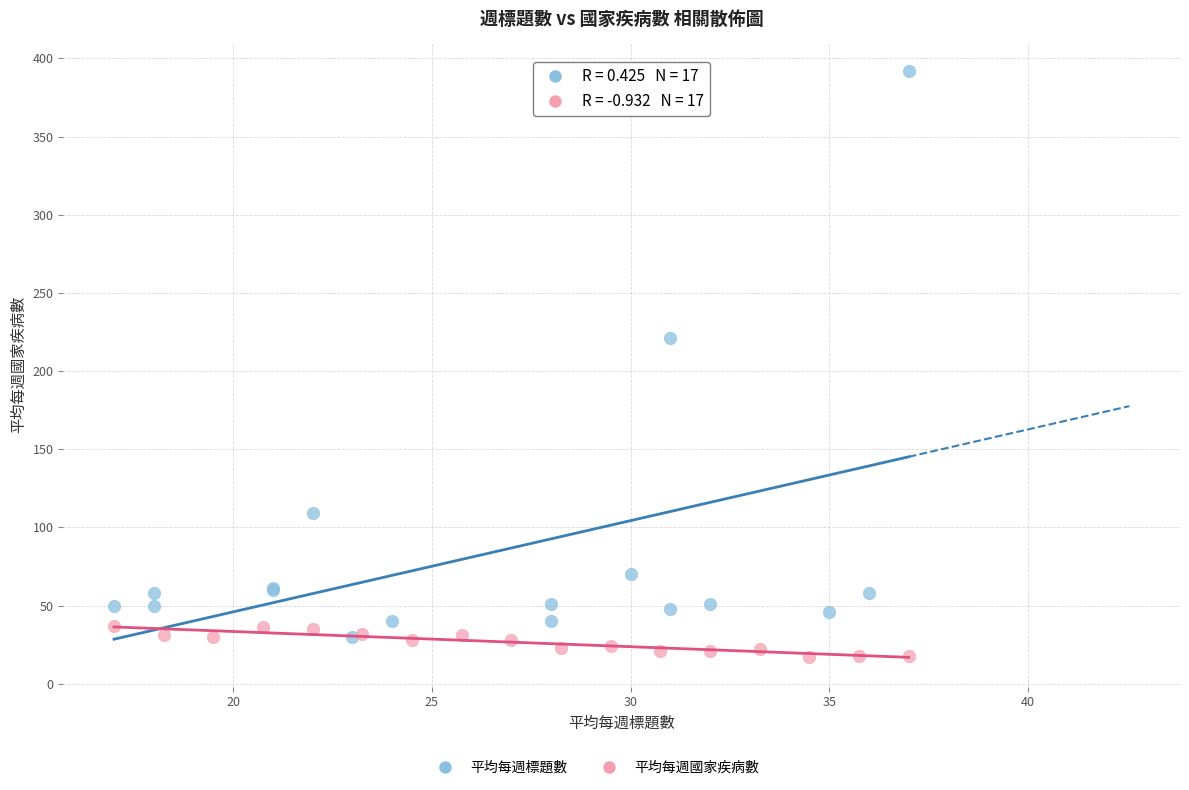

Which series has the largest Y range (max minus min)?

平均每週標題數